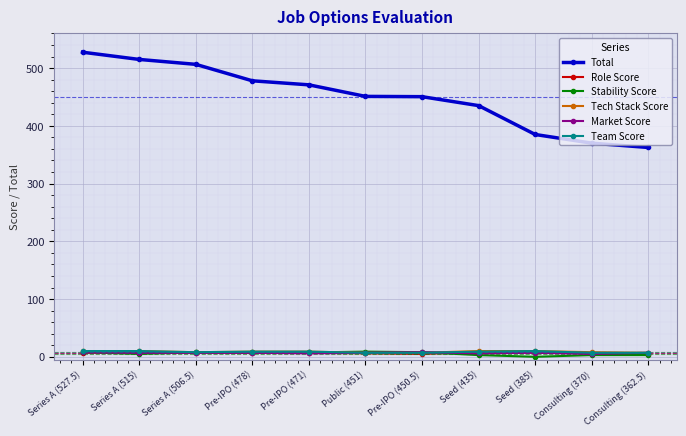

Is it true that Tech Stack Score equals 9.0 at Pre-IPO (471)?

True